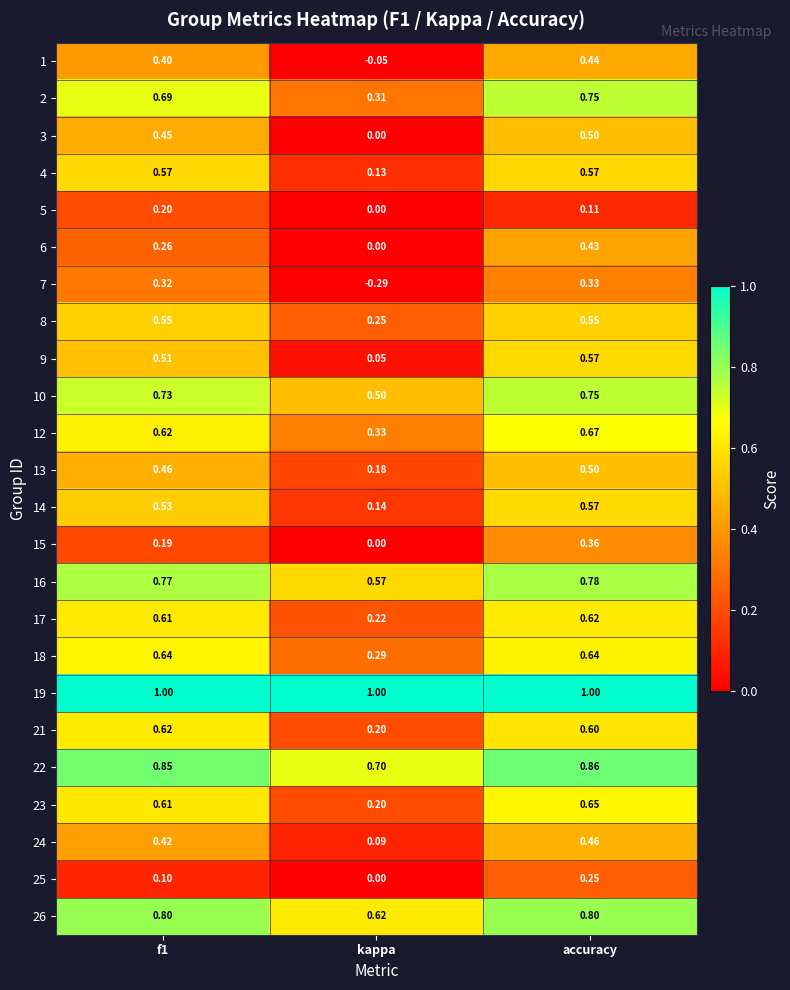

Is the value of 8 at f1 greater than the value of 24 at f1?

Yes